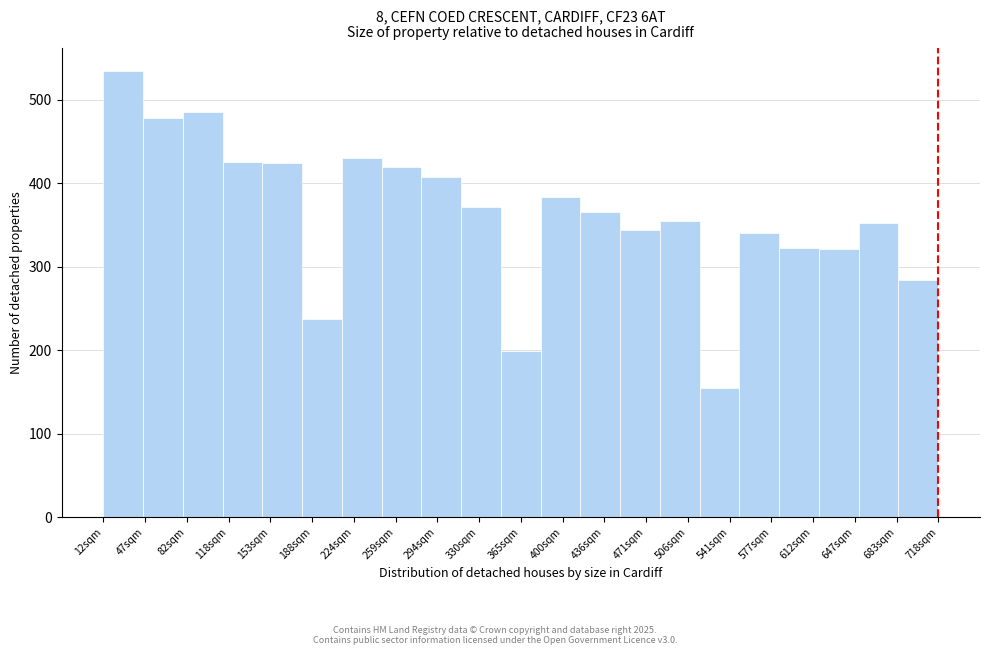

What is the label of the 13th bar from the right?

294sqm